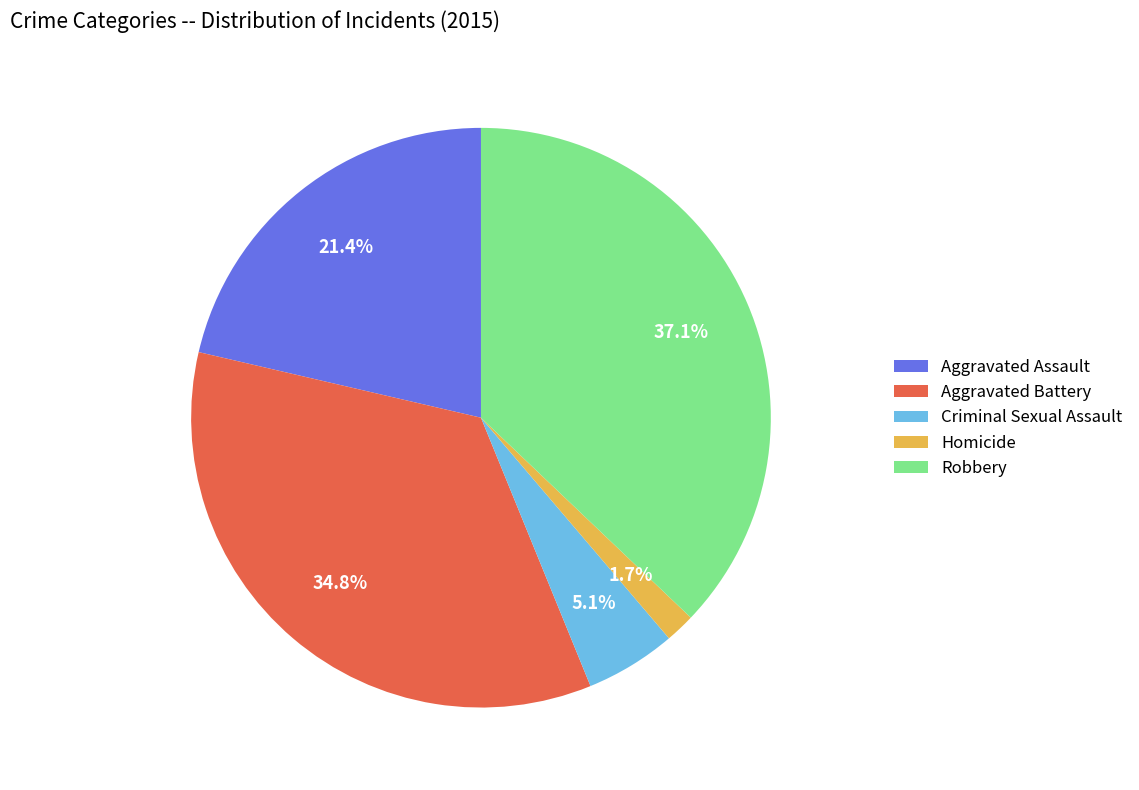

Which slice is the largest?

Robbery